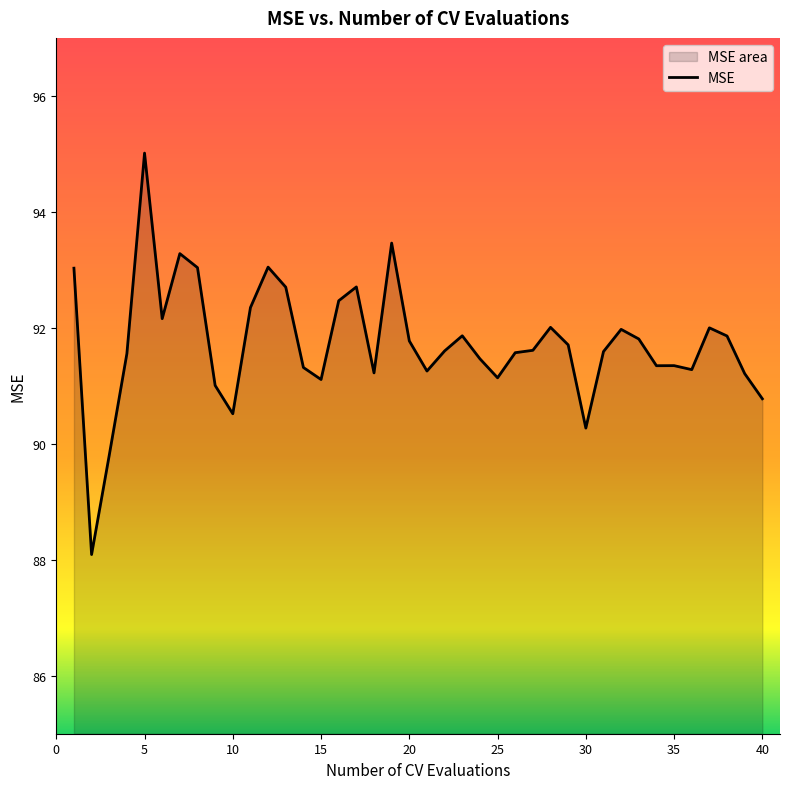

What is the sum of all values?

3669.3